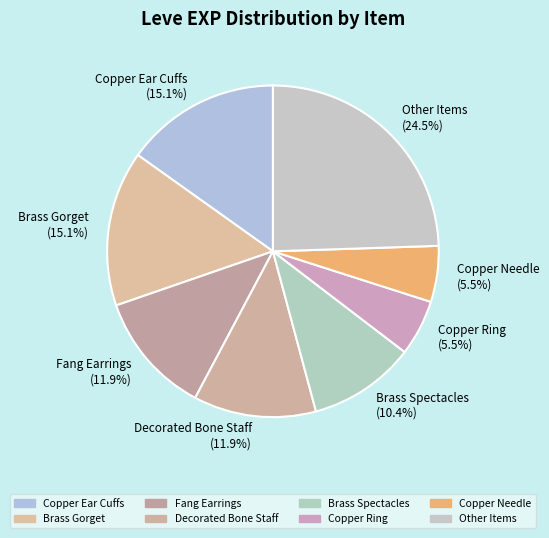

What is the largest slice in the pie chart?

Other Items (24.5%)